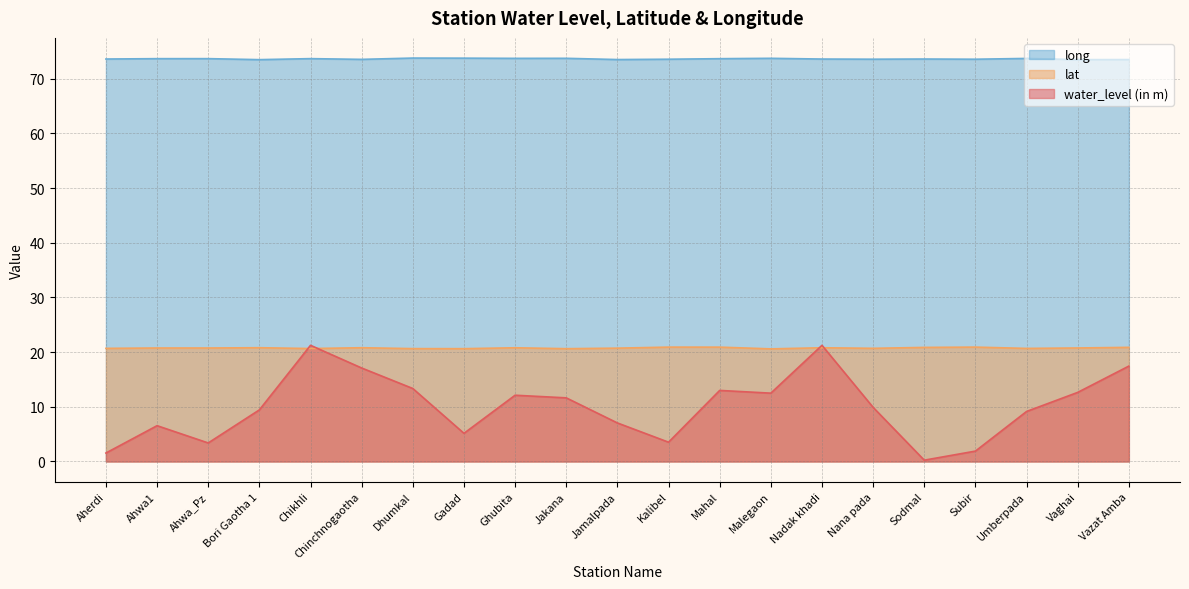

Reading left to right, list all the values displayed in this chart.

water_level (in m): Aherdi=1.6	Ahwa1=6.5	Ahwa_Pz=3.4	Bori Gaotha 1=9.4	Chikhli=21.2	Chinchnogaotha=17.1	Dhumkal=13.3	Gadad=5.2	Ghubita=12.1	Jakana=11.6	Jamalpada=7.0	Kalibel=3.5	Mahal=13.0	Malegaon=12.5	Nadak khadi=21.2	Nana pada=9.9	Sodmal=0.2	Subir=1.9	Umberpada=9.2	Vaghai=12.6	Vazat Amba=17.4
lat: Aherdi=20.7	Ahwa1=20.8	Ahwa_Pz=20.8	Bori Gaotha 1=20.8	Chikhli=20.7	Chinchnogaotha=20.8	Dhumkal=20.6	Gadad=20.6	Ghubita=20.8	Jakana=20.6	Jamalpada=20.7	Kalibel=20.9	Mahal=20.9	Malegaon=20.6	Nadak khadi=20.8	Nana pada=20.7	Sodmal=20.9	Subir=20.9	Umberpada=20.7	Vaghai=20.8	Vazat Amba=20.9
long: Aherdi=73.6	Ahwa1=73.7	Ahwa_Pz=73.7	Bori Gaotha 1=73.5	Chikhli=73.7	Chinchnogaotha=73.6	Dhumkal=73.8	Gadad=73.8	Ghubita=73.7	Jakana=73.7	Jamalpada=73.5	Kalibel=73.6	Mahal=73.7	Malegaon=73.7	Nadak khadi=73.6	Nana pada=73.6	Sodmal=73.6	Subir=73.6	Umberpada=73.7	Vaghai=73.5	Vazat Amba=73.5